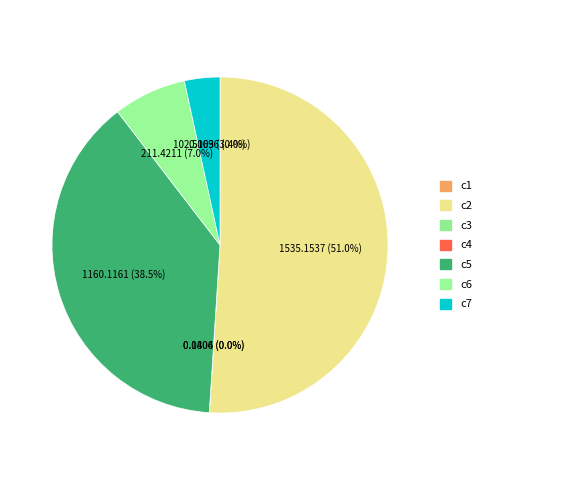

Is it true that c5 is 52% of the pie?

False